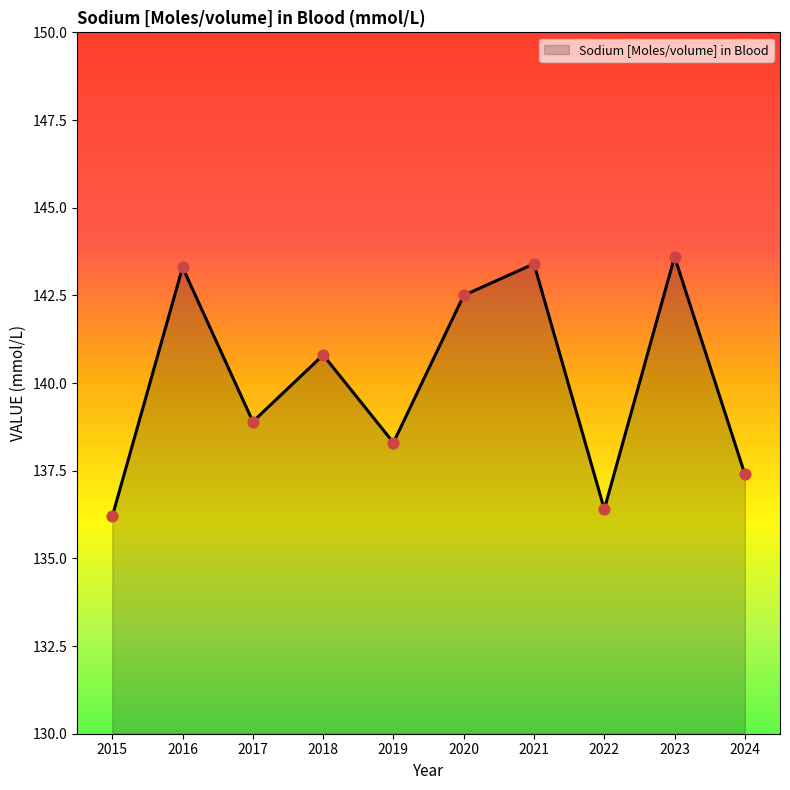

Which has a higher value, 2023 or 2018?

2023